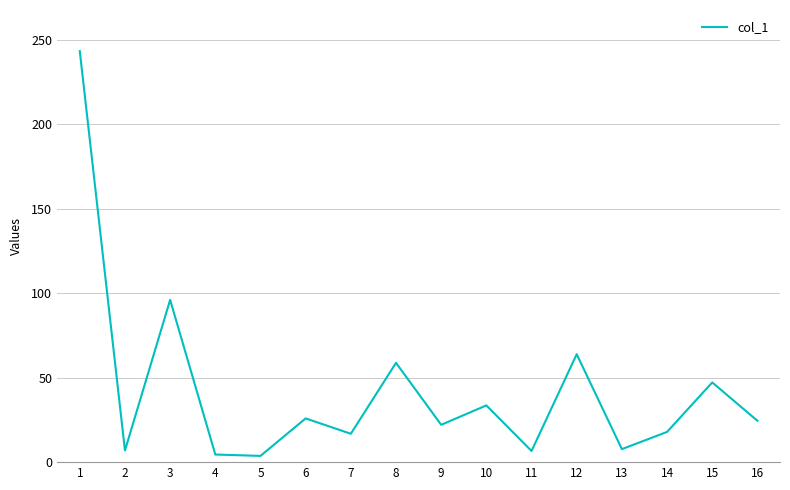

What is the ratio of the value at 3 to the value at 10?

2.9